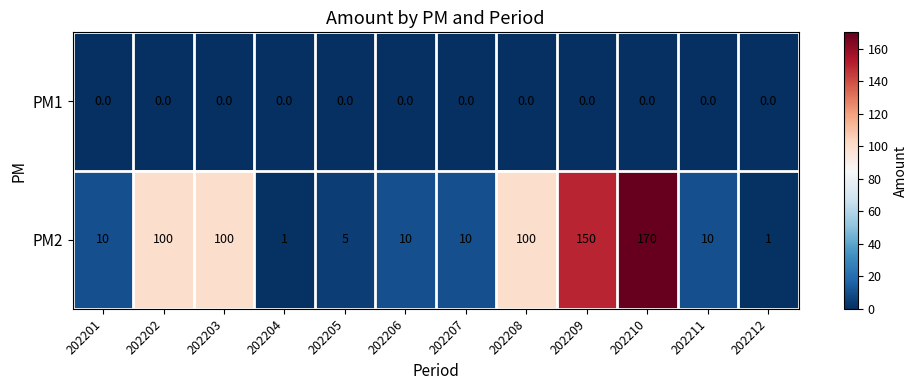

Reading left to right, extract all data points from this chart.

PM1: 202201=0	202202=0	202203=0	202204=0	202205=0	202206=0	202207=0	202208=0	202209=0	202210=0	202211=0	202212=0
PM2: 202201=10	202202=100	202203=100	202204=1	202205=5	202206=10	202207=10	202208=100	202209=150	202210=170	202211=10	202212=1